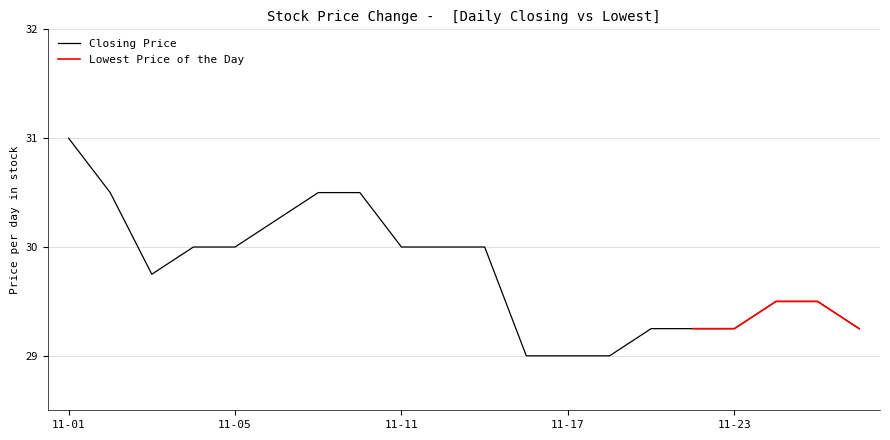

What is the maximum value shown in the chart?

31.0